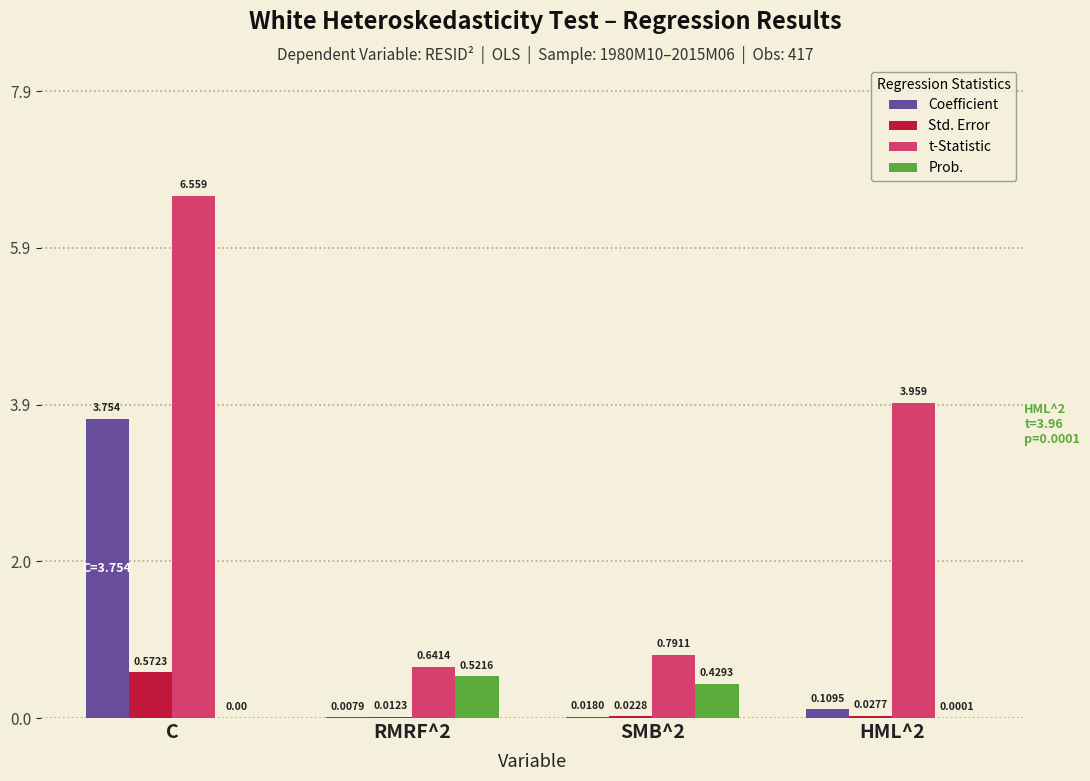

Is the value of Prob. at SMB^2 greater than the value of Std. Error at HML^2?

Yes